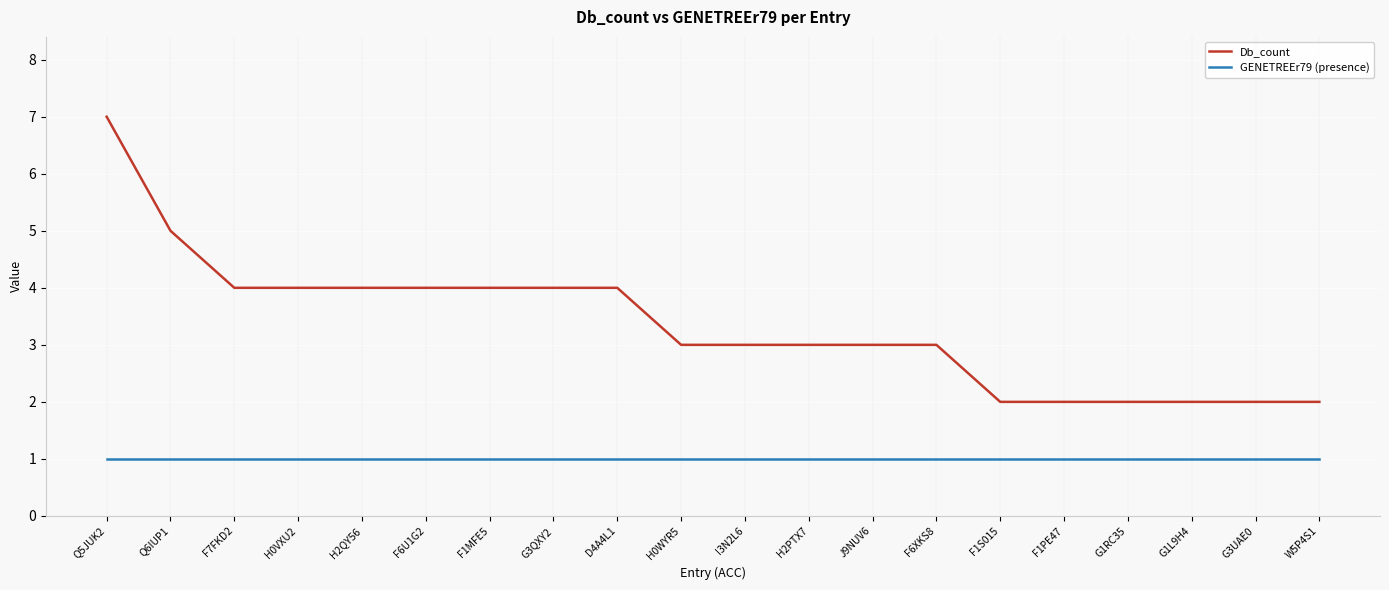

What is the spread (max minus min) of values at F7FKD2?

3